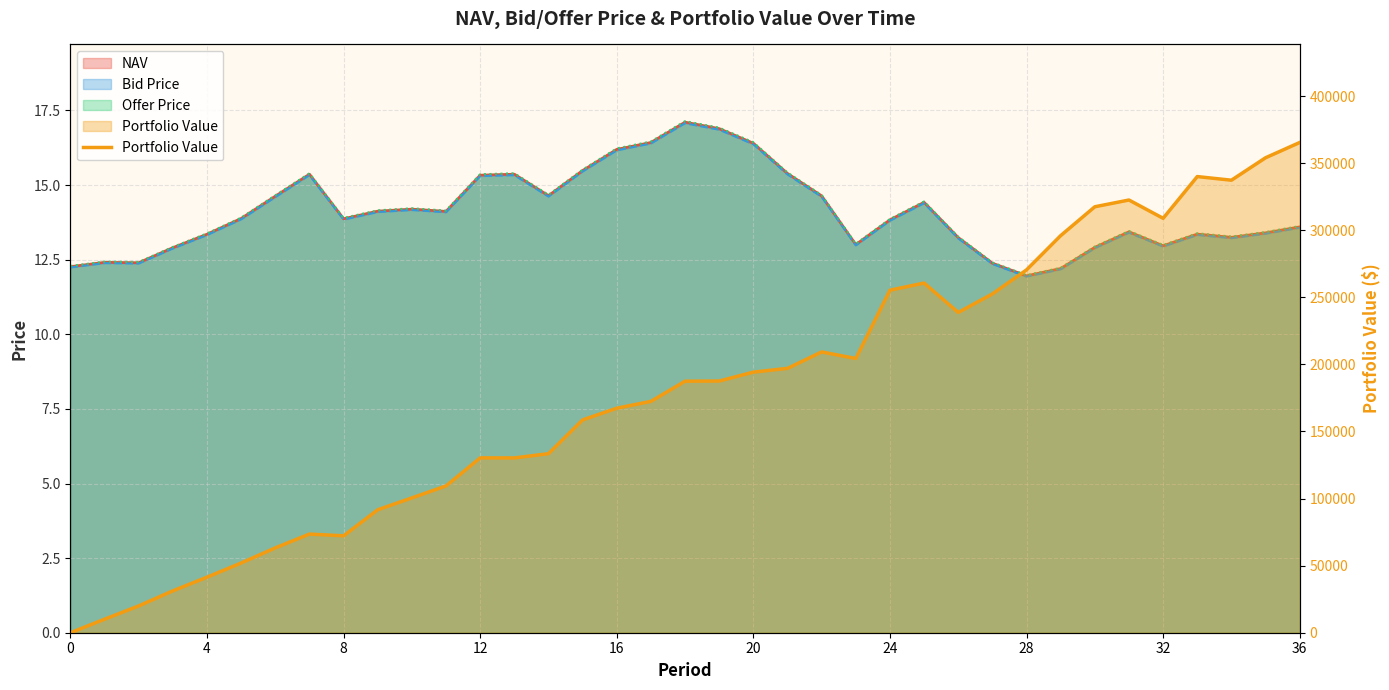

What is the approximate value at 22?

209262.8